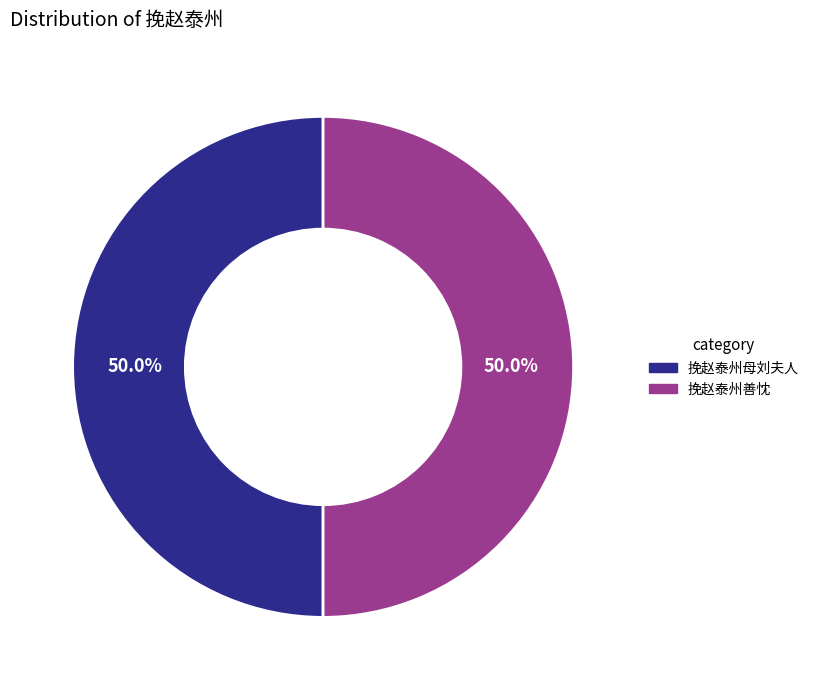

What percentage do 挽赵泰州母刘夫人 and 挽赵泰州善忱 together represent?

100.0%